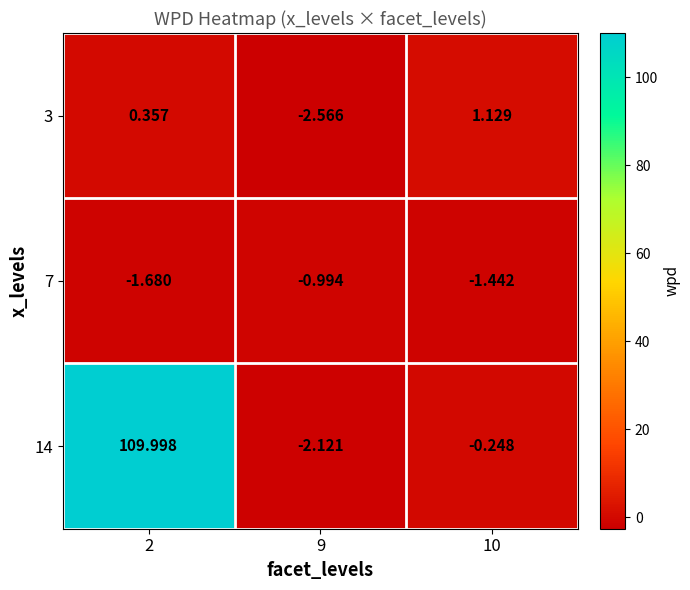

Which series has the widest spread of values?

14